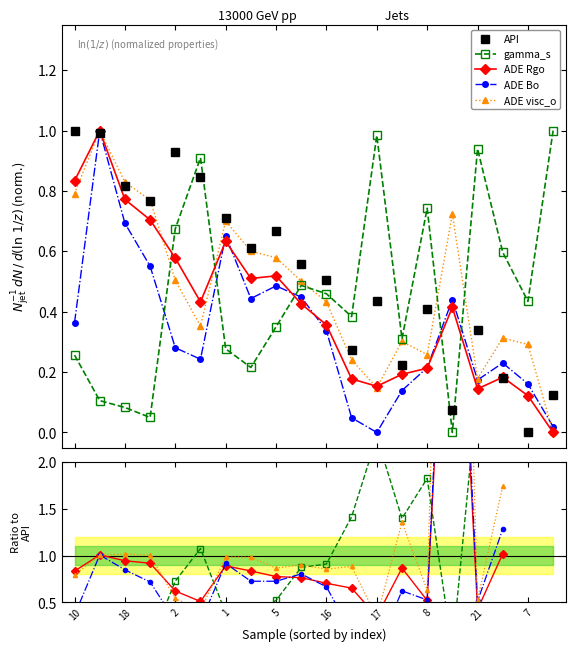

What is the difference between the ADE Rgo values at 21 and 2?

0.2